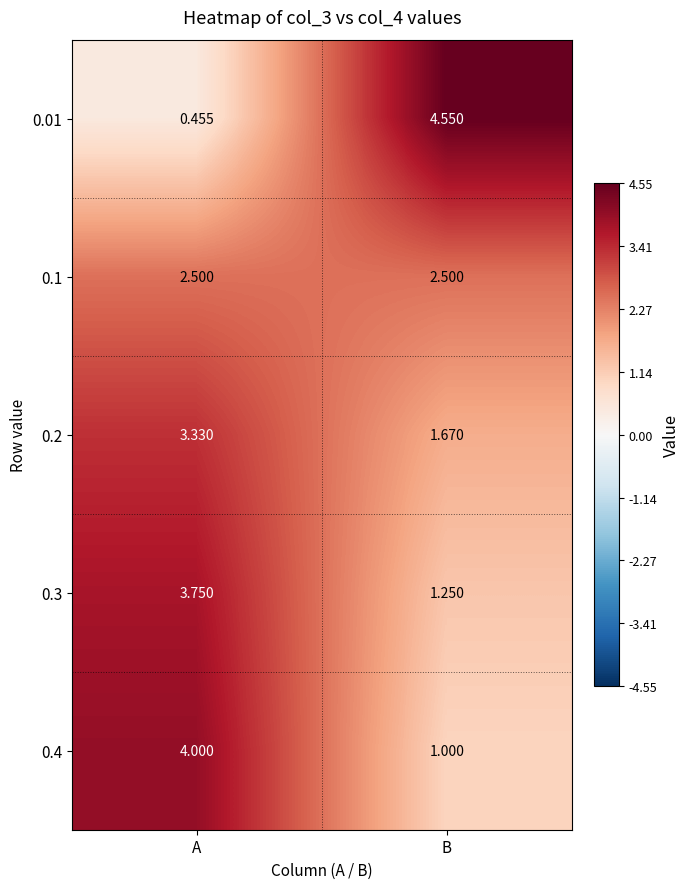

Is the value of 0.2 at B greater than the value of 0.01 at B?

No